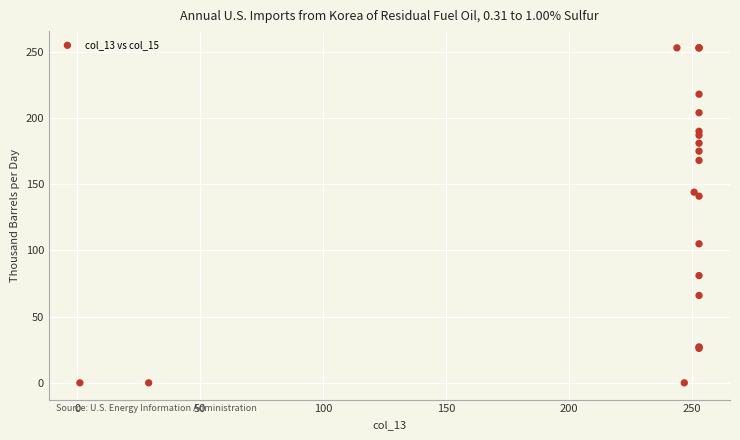

What Y value in the scatter plot is closest to 126?

141